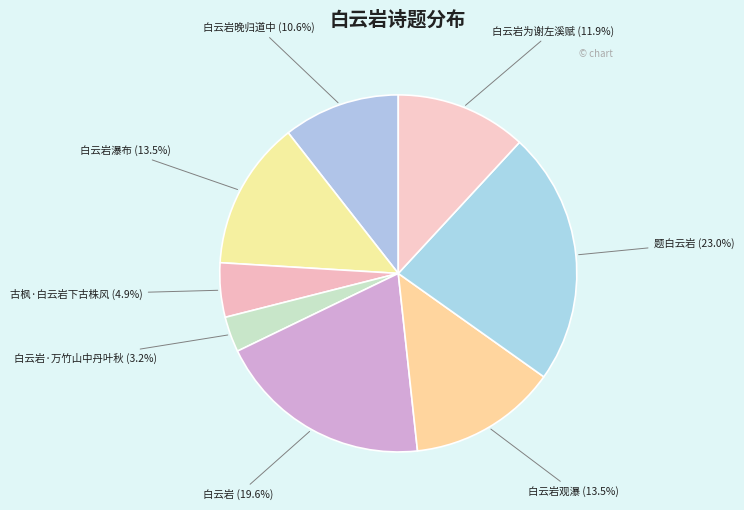

Combined, do 古枫·白云岩下古株风 and 白云岩观瀑 account for over 50%?

No